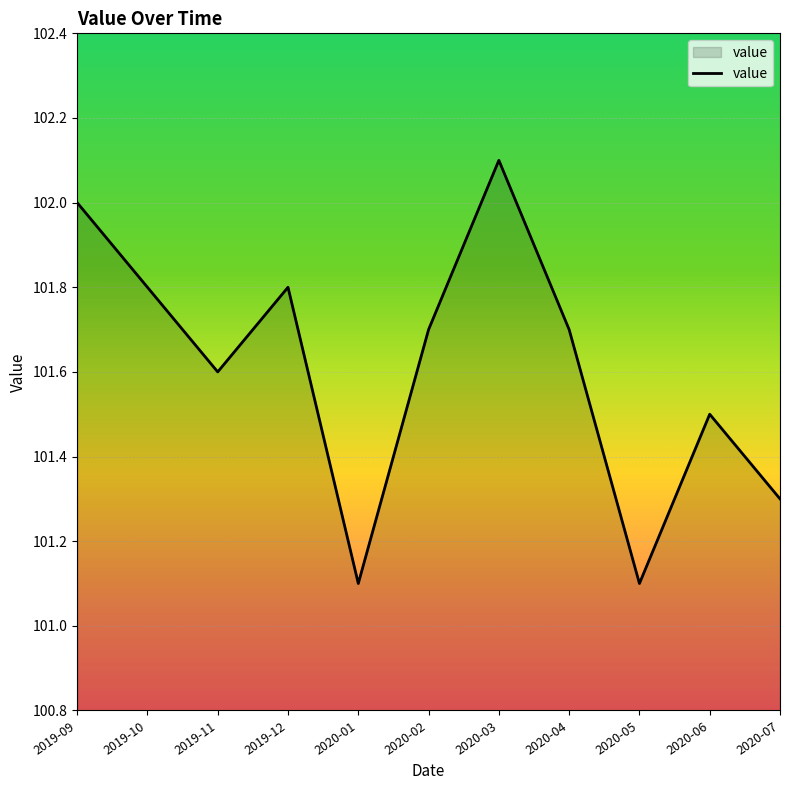

Reading left to right, transcribe all the data shown in this chart.

102.0	101.8	101.6	101.8	101.1	101.7	102.1	101.7	101.1	101.5	101.3